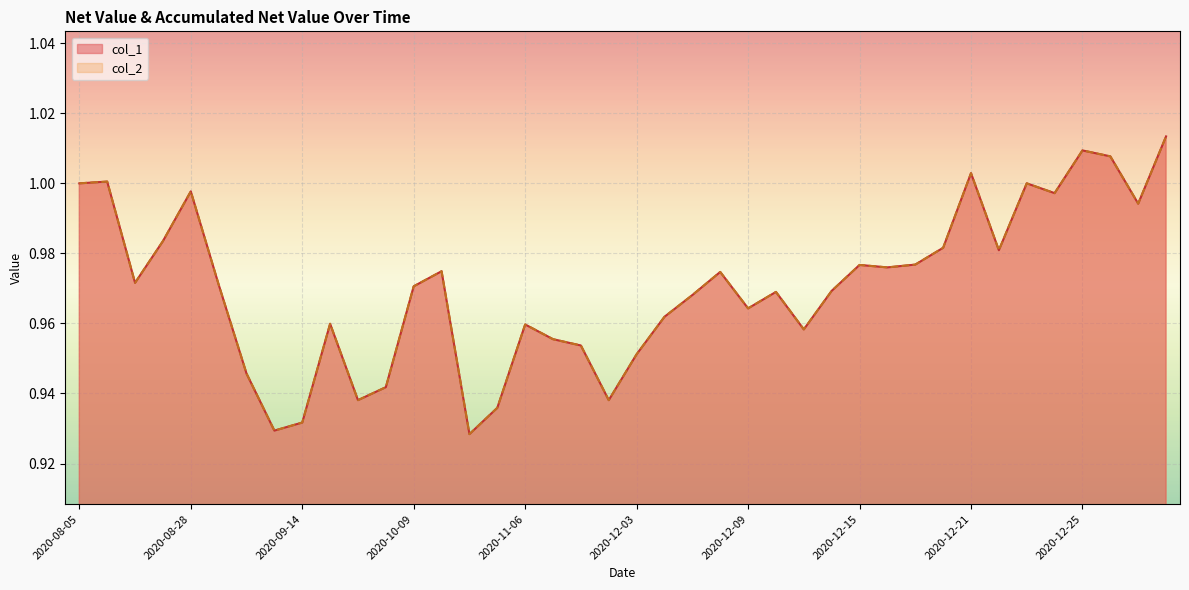

Reading right to left, what are all the values shown in this chart?

col_1: 2020-12-30=1.0	2020-12-29=1.0	2020-12-28=1.0	2020-12-25=1.0	2020-12-24=1.0	2020-12-23=1.0	2020-12-22=1.0	2020-12-21=1.0	2020-12-18=1.0	2020-12-17=1.0	2020-12-16=1.0	2020-12-15=1.0	2020-12-14=1.0	2020-12-11=1.0	2020-12-10=1.0	2020-12-09=1.0	2020-12-08=1.0	2020-12-07=1.0	2020-12-04=1.0	2020-12-03=1.0	2020-11-27=0.9	2020-11-20=1.0	2020-11-13=1.0	2020-11-06=1.0	2020-10-30=0.9	2020-10-23=0.9	2020-10-16=1.0	2020-10-09=1.0	2020-09-30=0.9	2020-09-25=0.9	2020-09-18=1.0	2020-09-14=0.9	2020-09-11=0.9	2020-09-08=0.9	2020-09-04=1.0	2020-08-28=1.0	2020-08-21=1.0	2020-08-14=1.0	2020-08-07=1.0	2020-08-05=1.0
col_2: 2020-12-30=1.0	2020-12-29=1.0	2020-12-28=1.0	2020-12-25=1.0	2020-12-24=1.0	2020-12-23=1.0	2020-12-22=1.0	2020-12-21=1.0	2020-12-18=1.0	2020-12-17=1.0	2020-12-16=1.0	2020-12-15=1.0	2020-12-14=1.0	2020-12-11=1.0	2020-12-10=1.0	2020-12-09=1.0	2020-12-08=1.0	2020-12-07=1.0	2020-12-04=1.0	2020-12-03=1.0	2020-11-27=0.9	2020-11-20=1.0	2020-11-13=1.0	2020-11-06=1.0	2020-10-30=0.9	2020-10-23=0.9	2020-10-16=1.0	2020-10-09=1.0	2020-09-30=0.9	2020-09-25=0.9	2020-09-18=1.0	2020-09-14=0.9	2020-09-11=0.9	2020-09-08=0.9	2020-09-04=1.0	2020-08-28=1.0	2020-08-21=1.0	2020-08-14=1.0	2020-08-07=1.0	2020-08-05=1.0